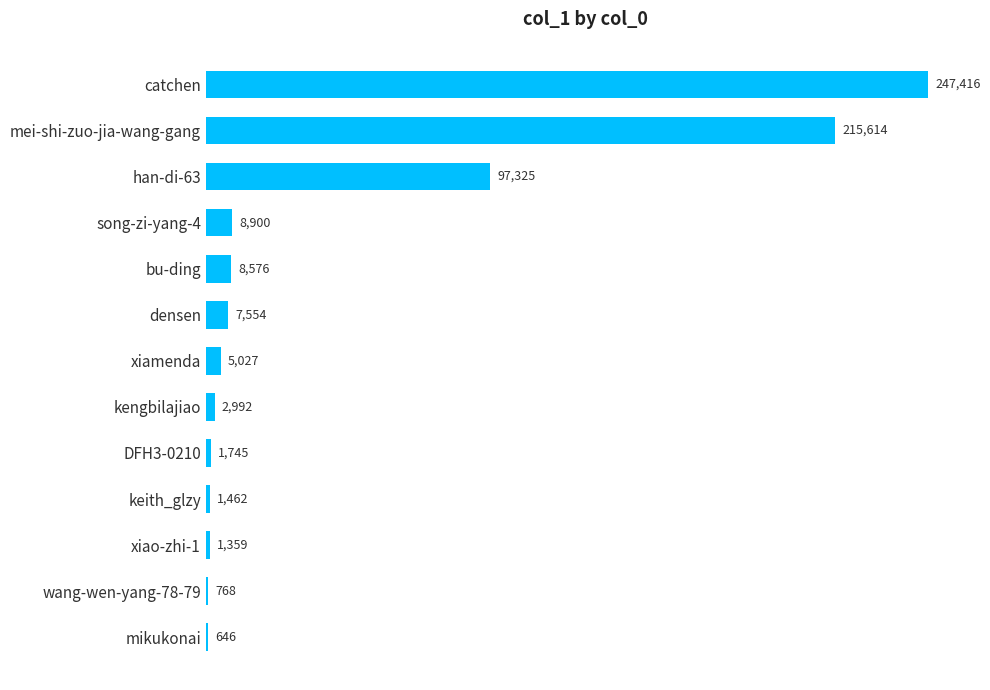

What is the sum of all values?

599384